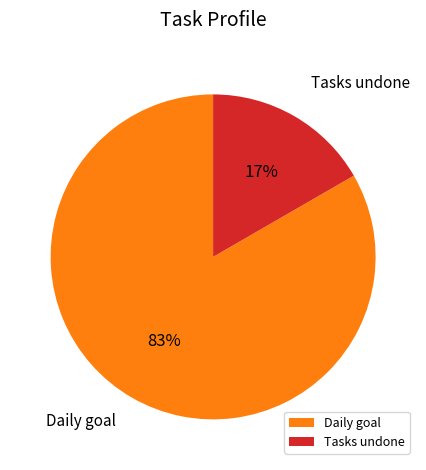

How many slices are in this pie chart?

2